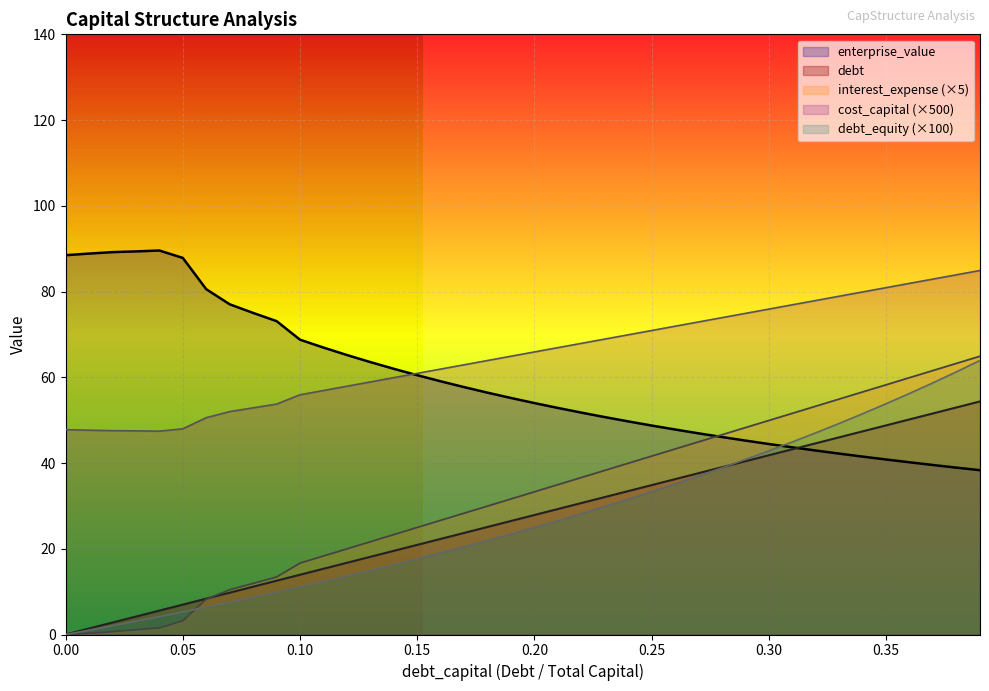

What is the greatest value displayed?

89.6